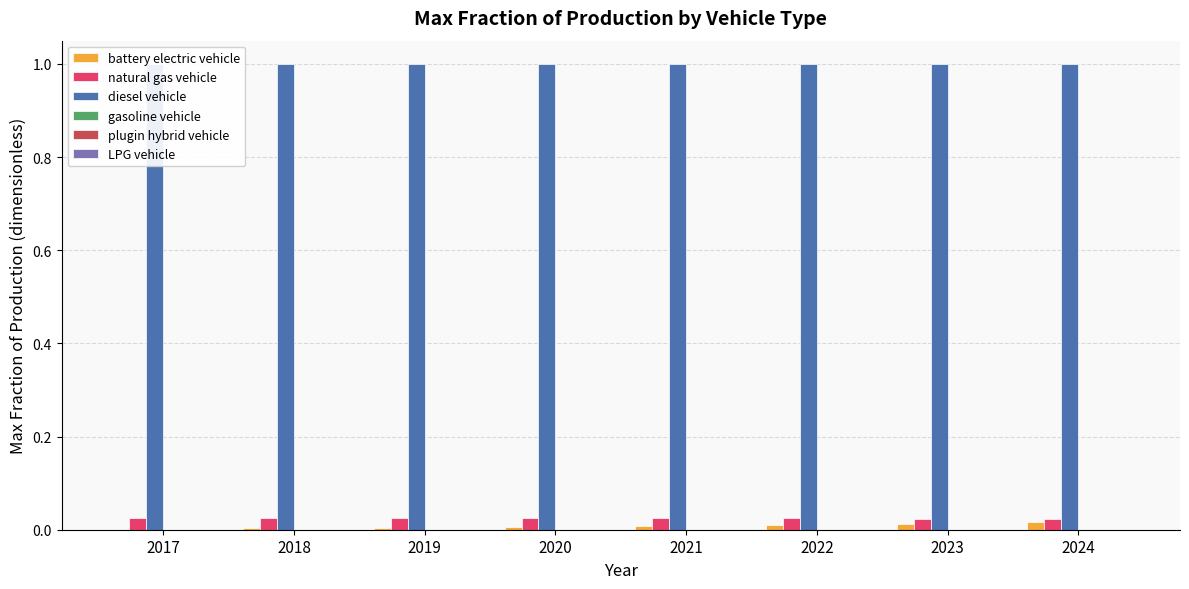

Reading left to right, extract all data points from this chart.

battery electric vehicle: 0.0	0.0	0.0	0.0	0.0	0.0	0.0	0.0
natural gas vehicle: 0.0	0.0	0.0	0.0	0.0	0.0	0.0	0.0
diesel vehicle: 1.0	1.0	1.0	1.0	1.0	1.0	1.0	1.0
gasoline vehicle: 0.0	0.0	0.0	0.0	0.0	0.0	0.0	0.0
plugin hybrid vehicle: 0.0	0.0	0.0	0.0	0.0	0.0	0.0	0.0
LPG vehicle: 0.0	0.0	0.0	0.0	0.0	0.0	0.0	0.0